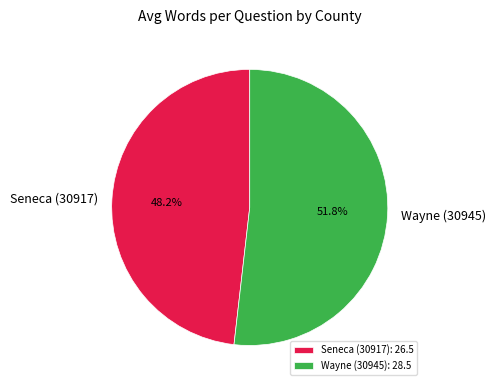

What is the total percentage of Seneca (30917) and Wayne (30945)?

100.0%